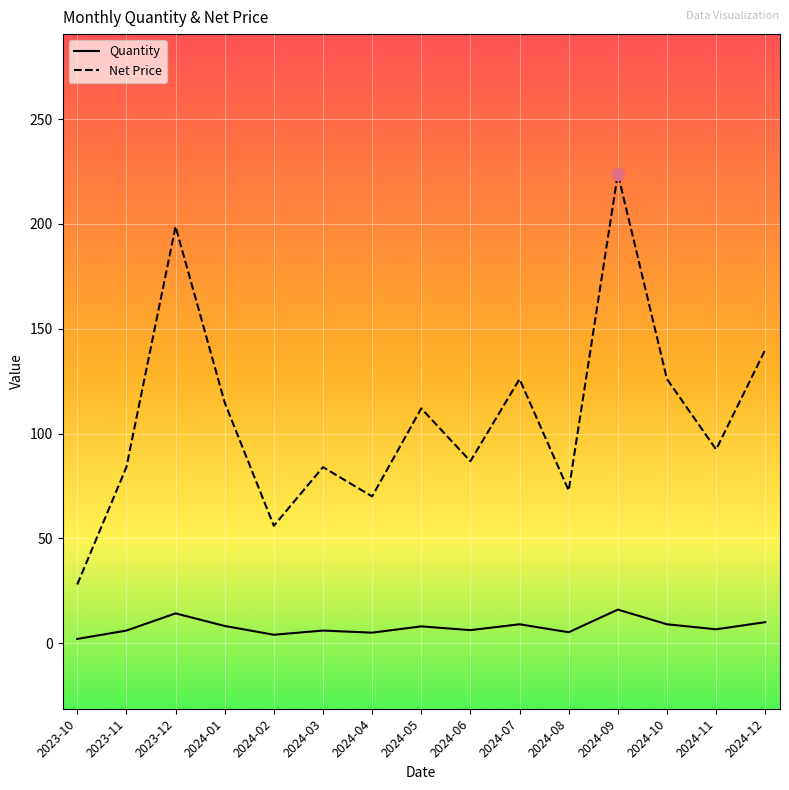

Is the value of Net Price at 2024-12 greater than the value of Quantity at 2024-12?

Yes